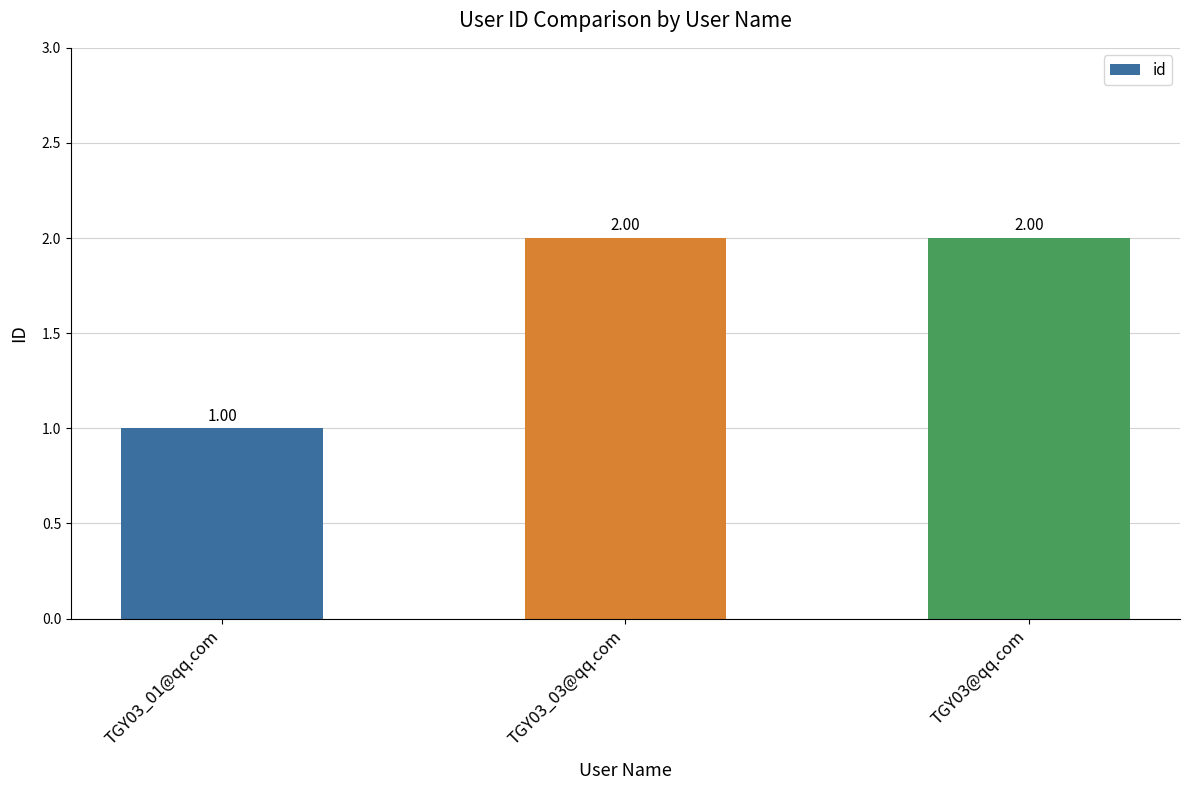

Which has a higher value, TGY03_01@qq.com or TGY03@qq.com?

TGY03@qq.com